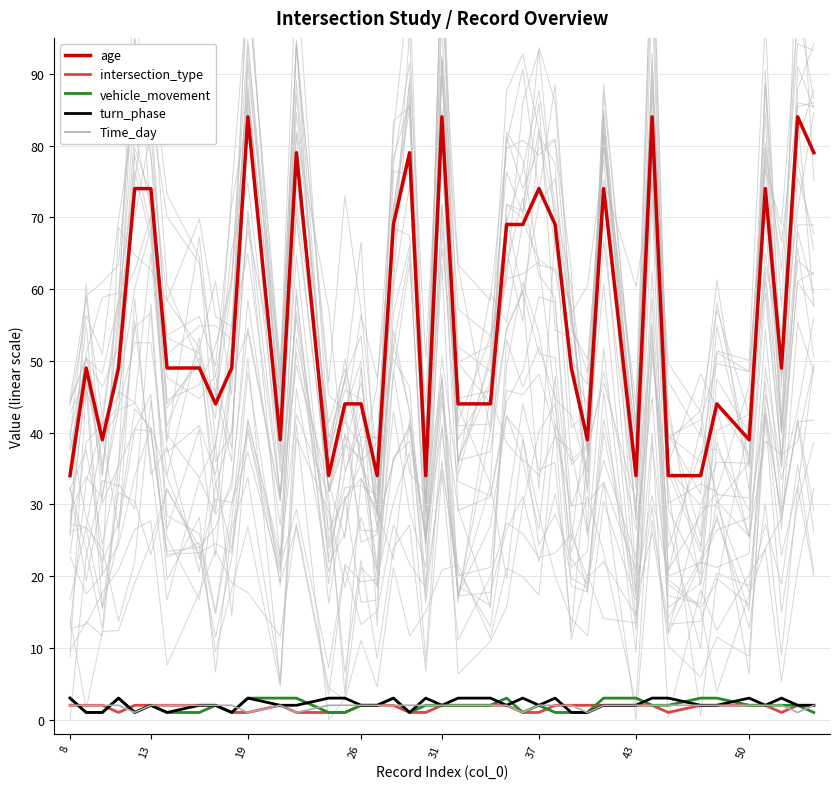

What is the sum of all turn_phase values?

87